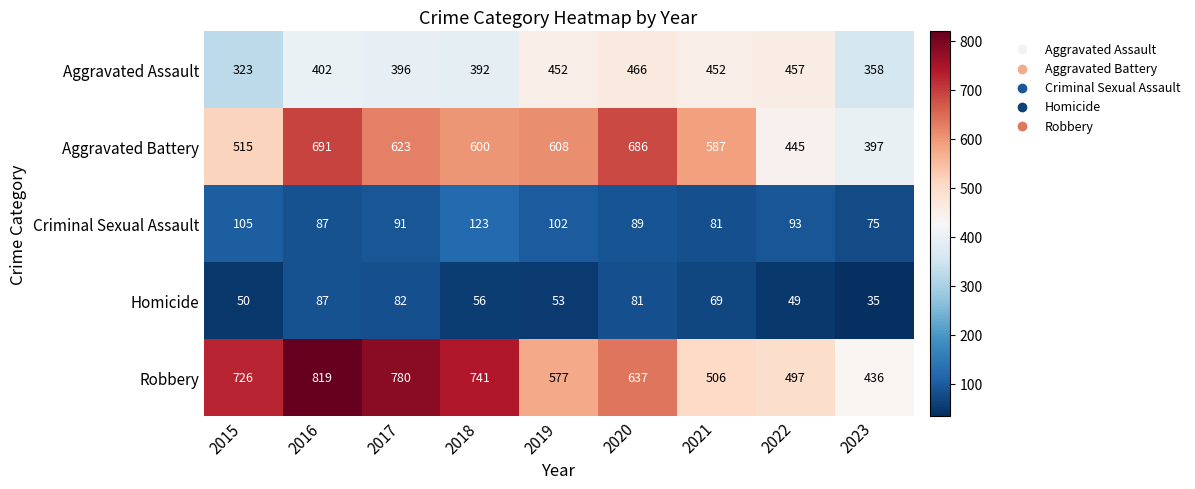

At which category is the sum across all series the highest?

2016